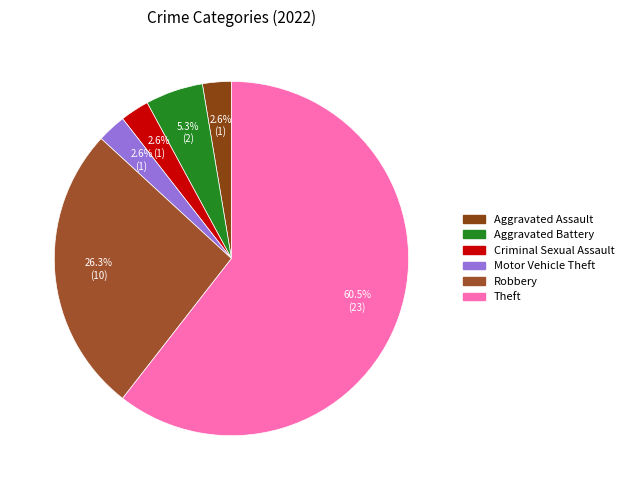

To the nearest percent, what is the combined percentage of Criminal Sexual Assault and Theft?

63%